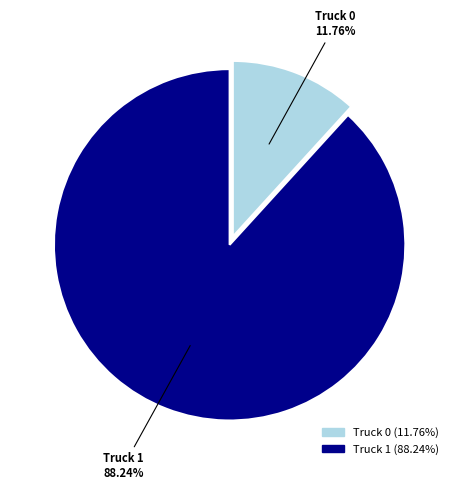

The Truck 1 slice represents 88% of the pie. True or false?

True